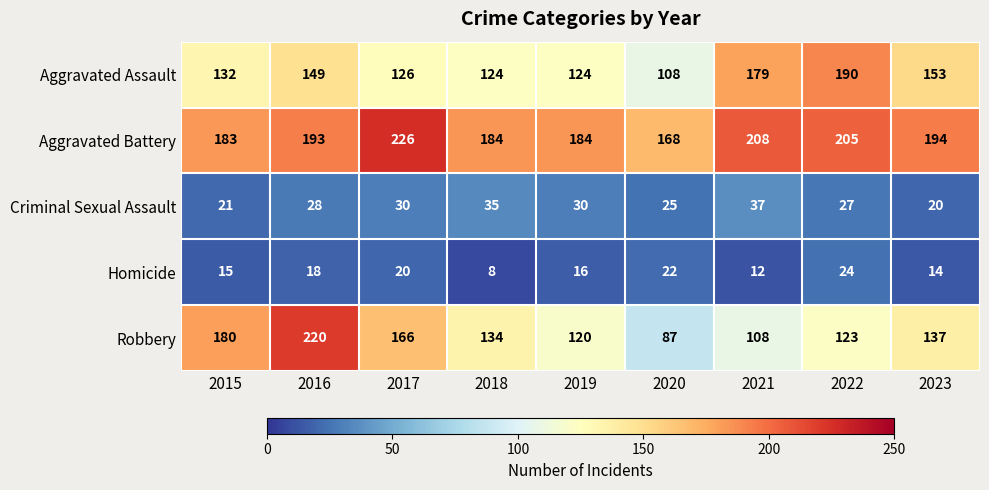

What is the smallest value displayed?

8